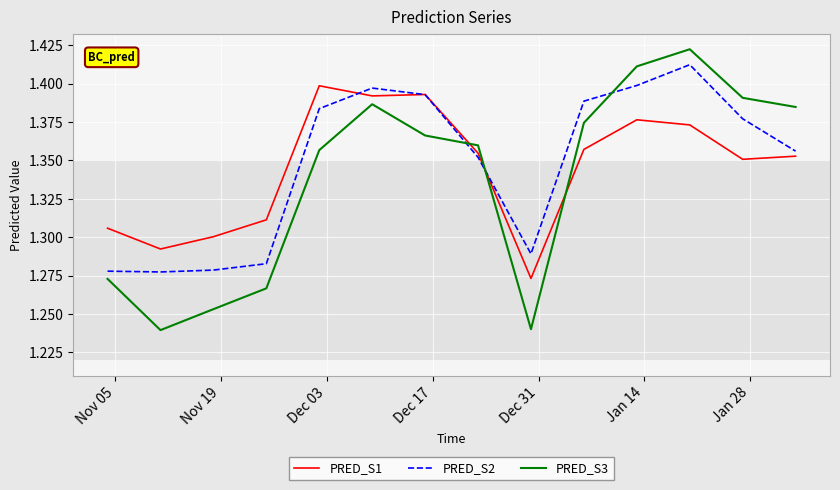

In PRED_S1, how many points are higher than both neighbors (excluding endpoints)?

3